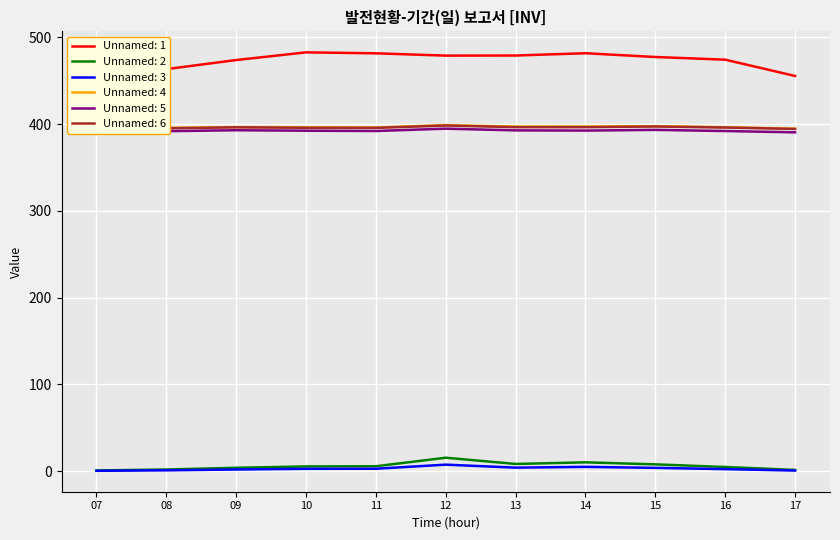

Is it true that Unnamed: 2 equals 24.2 at 12?

False